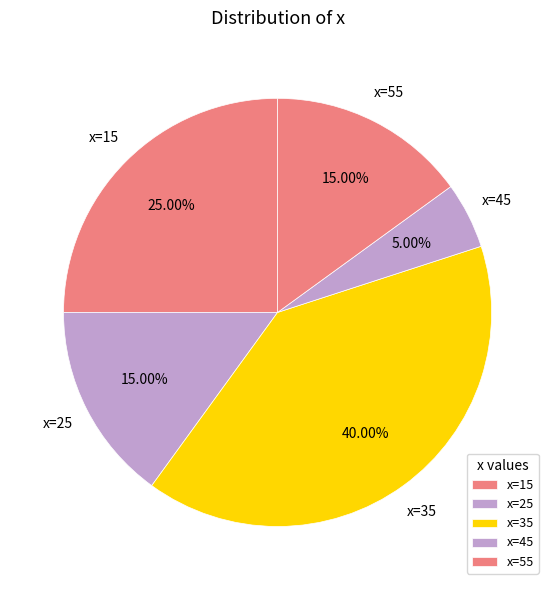

Which category has the smallest portion of the pie?

x=45